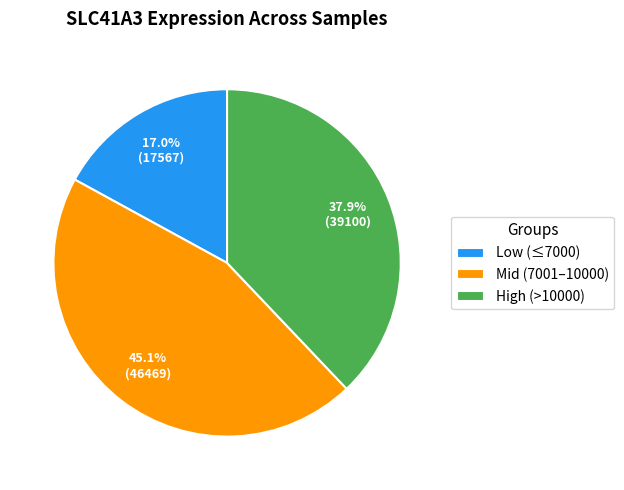

What is the ratio of the value at High (>10000) to the value at Low (≤7000)?

2.2